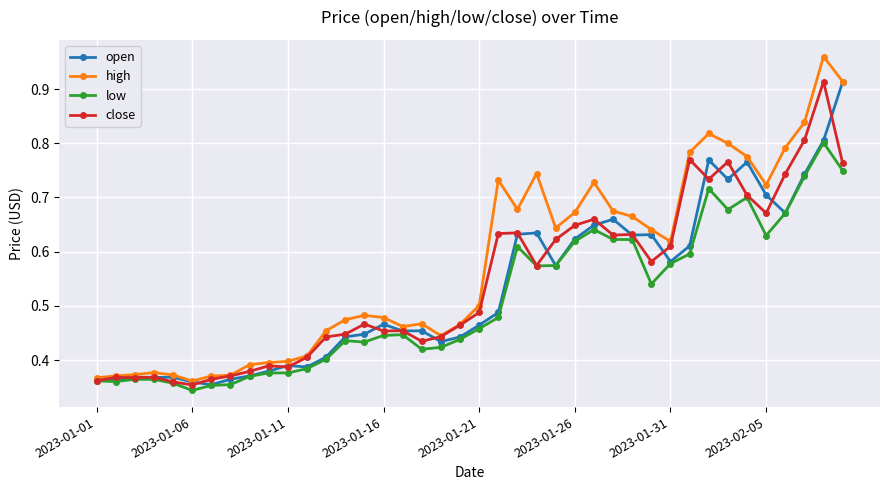

True or false: close has more than 0 interior local peaks.

True